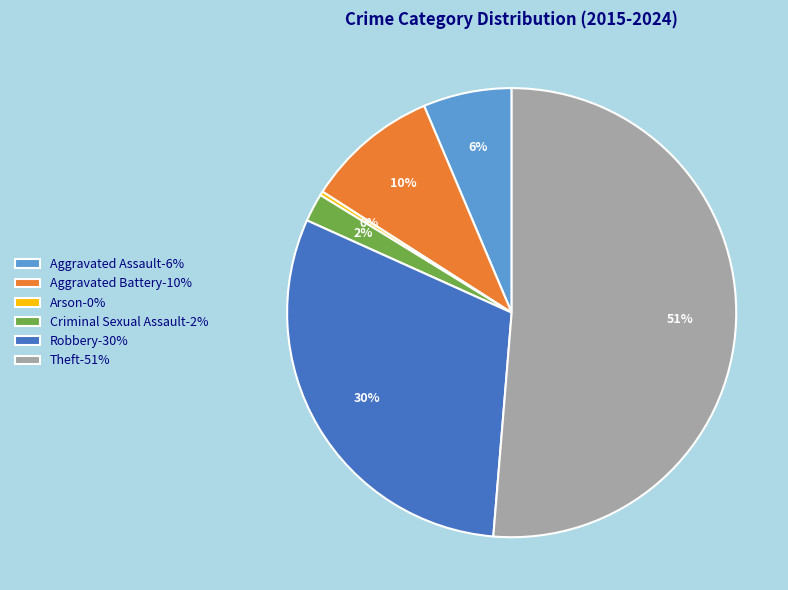

What is the smallest slice in the pie chart?

Arson